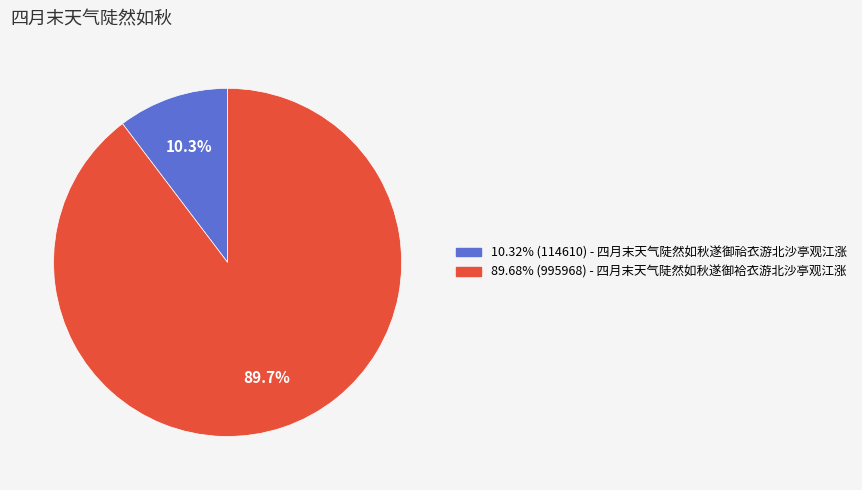

How many slices are in this pie chart?

2